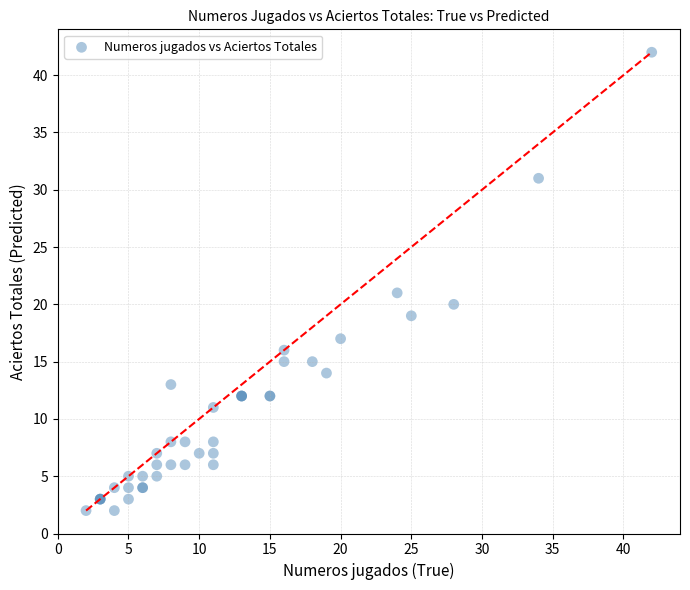

What Y value in the scatter plot is closest to 22?

21